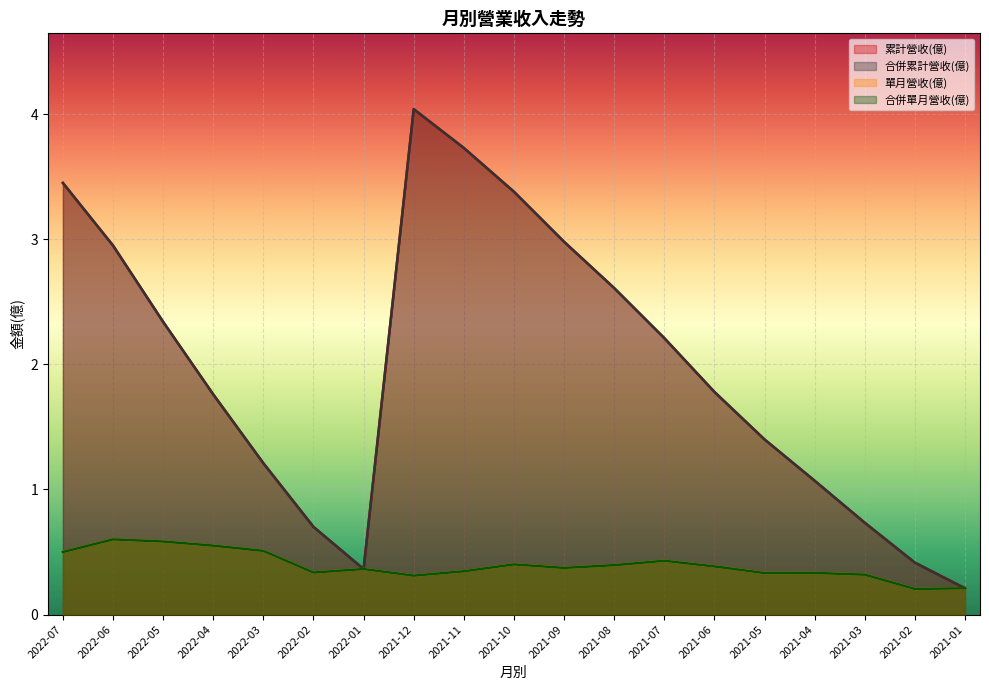

The value of 單月營收(億) at 2021-01 is 0.2. True or false?

True